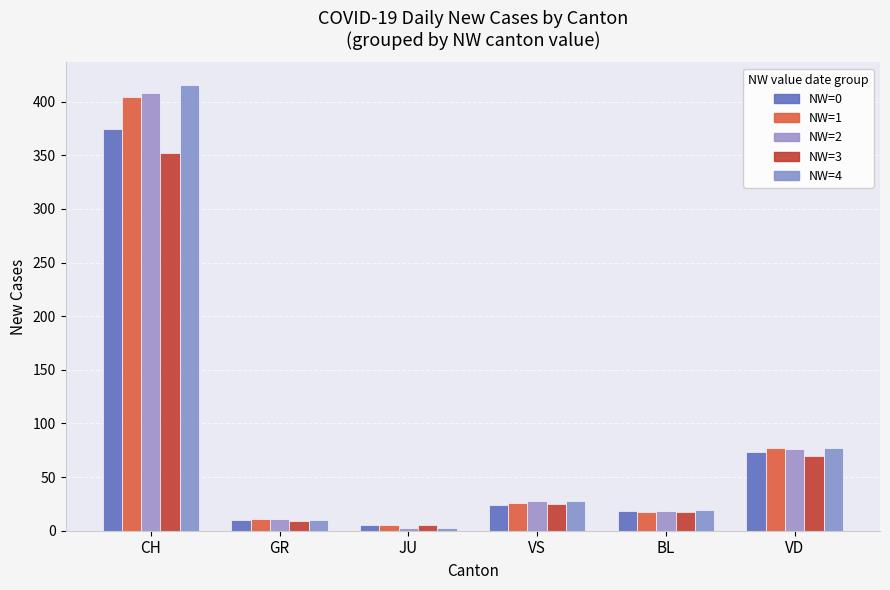

What is the label of the 5th bar from the right?

GR